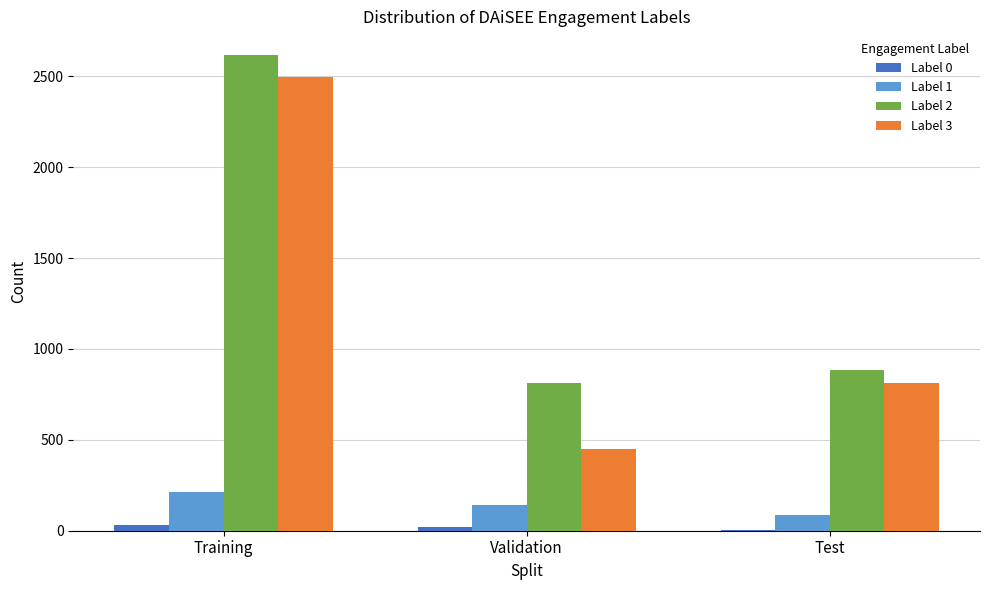

Is it true that Label 1 equals 84 at Test?

True